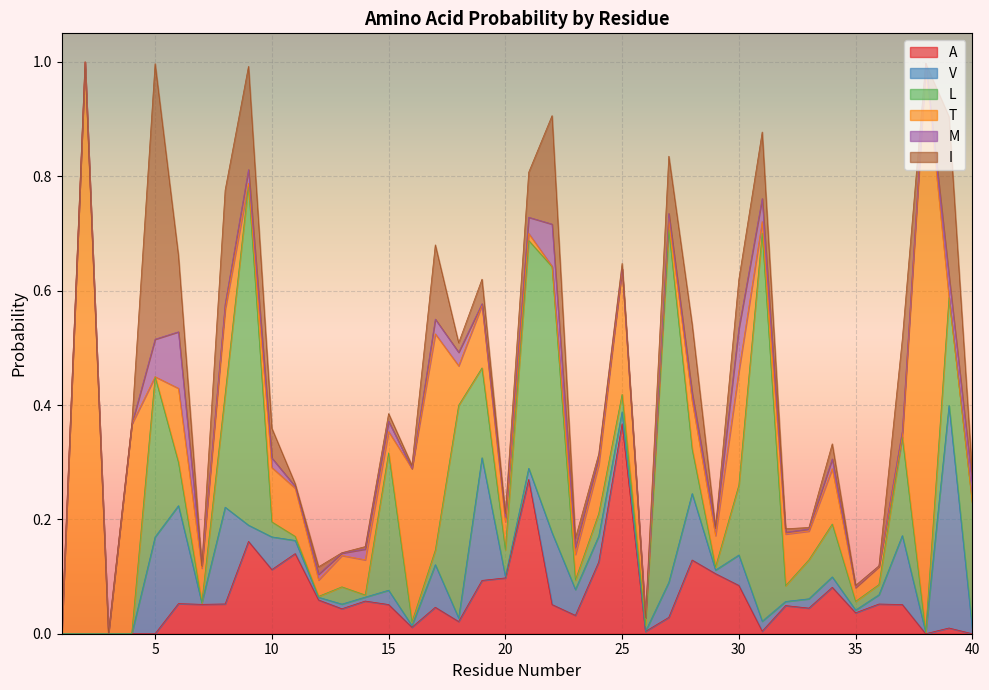

Reading left to right, list all the values displayed in this chart.

A: 0.0	0.0	0.0	0.0	0.0	0.1	0.1	0.1	0.2	0.1	0.1	0.1	0.0	0.1	0.1	0.0	0.0	0.0	0.1	0.1	0.3	0.1	0.0	0.1	0.4	0.0	0.0	0.1	0.1	0.1	0.0	0.0	0.0	0.1	0.0	0.1	0.1	0.0	0.0	0.0
V: 0.0	0.0	0.0	0.0	0.2	0.2	0.0	0.2	0.0	0.1	0.0	0.0	0.0	0.0	0.0	0.0	0.1	0.0	0.2	0.0	0.0	0.1	0.0	0.0	0.0	0.0	0.1	0.1	0.0	0.1	0.0	0.0	0.0	0.0	0.0	0.0	0.1	0.0	0.4	0.0
L: 0.0	0.0	0.0	0.0	0.3	0.1	0.0	0.2	0.6	0.0	0.0	0.0	0.0	0.0	0.2	0.0	0.0	0.4	0.2	0.0	0.4	0.5	0.0	0.0	0.0	0.0	0.6	0.1	0.0	0.1	0.7	0.0	0.1	0.1	0.0	0.0	0.2	0.0	0.2	0.2
T: 0.0	1.0	0.0	0.4	0.0	0.1	0.1	0.1	0.0	0.1	0.1	0.0	0.1	0.1	0.0	0.3	0.4	0.1	0.1	0.0	0.0	0.0	0.0	0.1	0.2	0.0	0.0	0.1	0.1	0.2	0.0	0.1	0.1	0.1	0.0	0.0	0.0	1.0	0.0	0.0
M: 0.0	0.0	0.0	0.0	0.1	0.1	0.0	0.0	0.0	0.0	0.0	0.0	0.0	0.0	0.0	0.0	0.0	0.0	0.0	0.0	0.0	0.1	0.0	0.0	0.0	0.0	0.0	0.0	0.0	0.1	0.0	0.0	0.0	0.0	0.0	0.0	0.0	0.0	0.0	0.0
I: 0.0	0.0	0.0	0.0	0.5	0.1	0.0	0.2	0.2	0.1	0.0	0.0	0.0	0.0	0.0	0.0	0.1	0.0	0.0	0.0	0.1	0.2	0.0	0.0	0.0	0.0	0.1	0.1	0.0	0.1	0.1	0.0	0.0	0.0	0.0	0.0	0.2	0.0	0.3	0.0